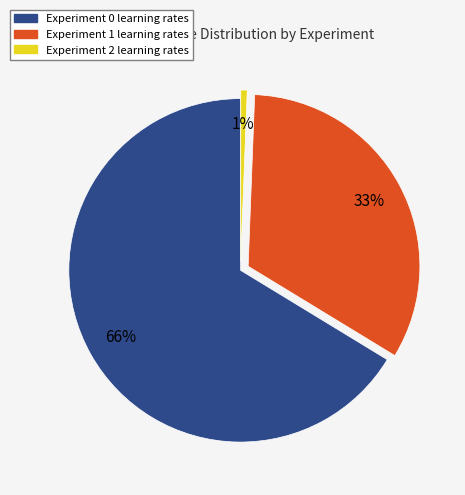

To the nearest percent, what is the average slice percentage?

33%